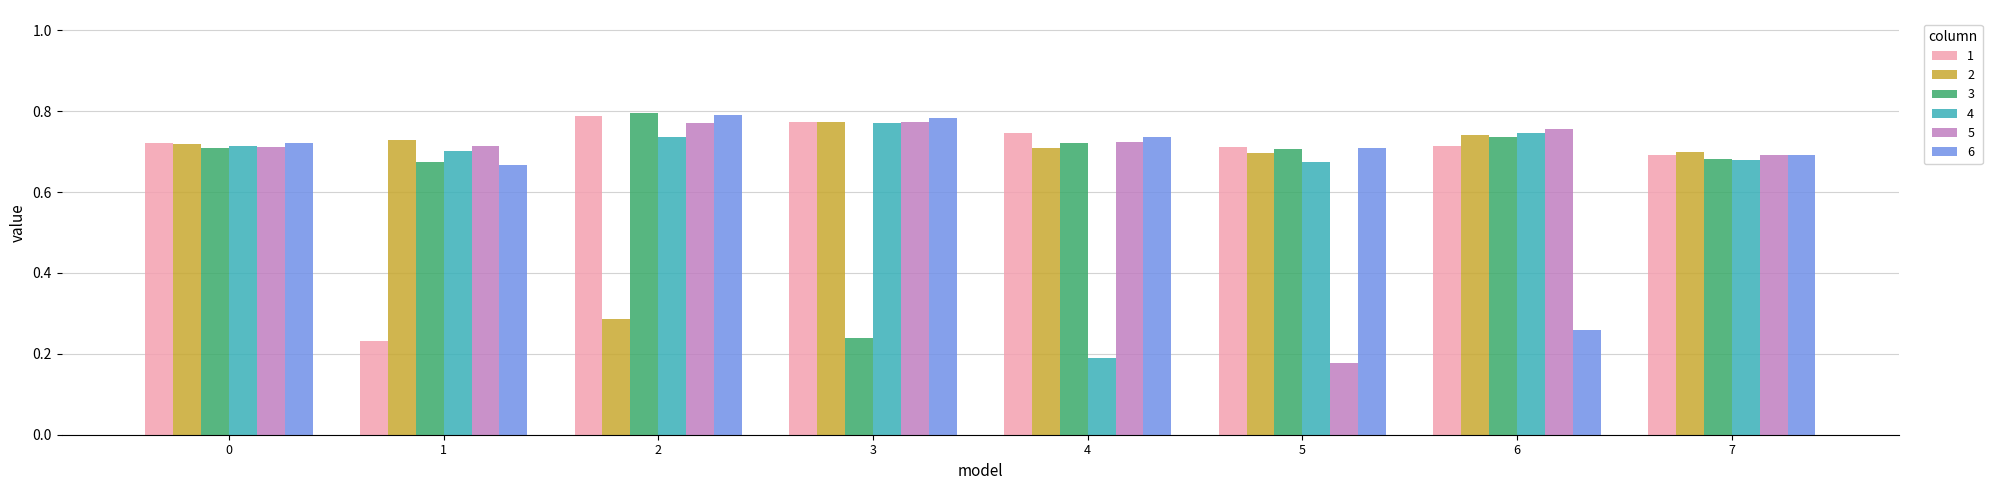

How many 2 values are between 0 and 1?

8